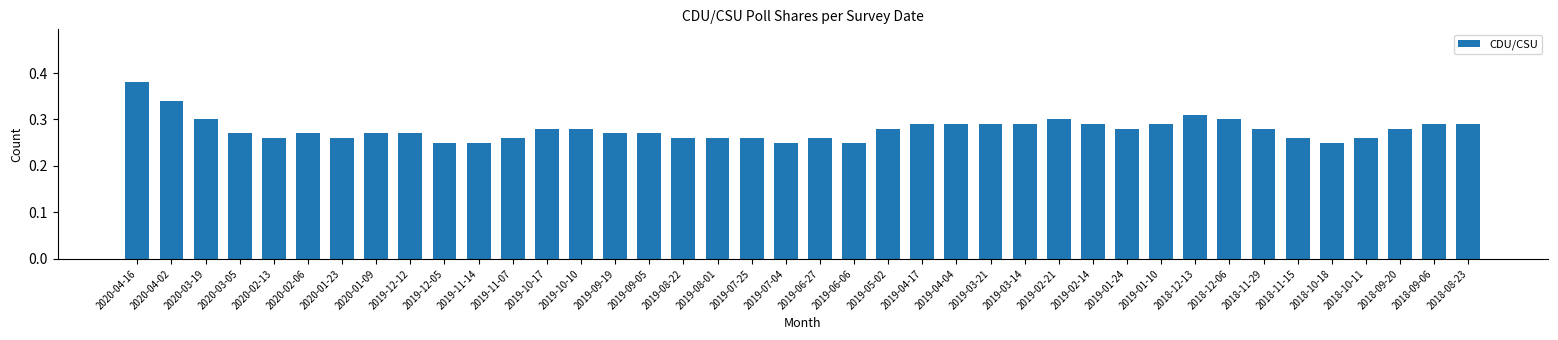

Which has a higher value, 2019-08-22 or 2019-04-17?

2019-04-17